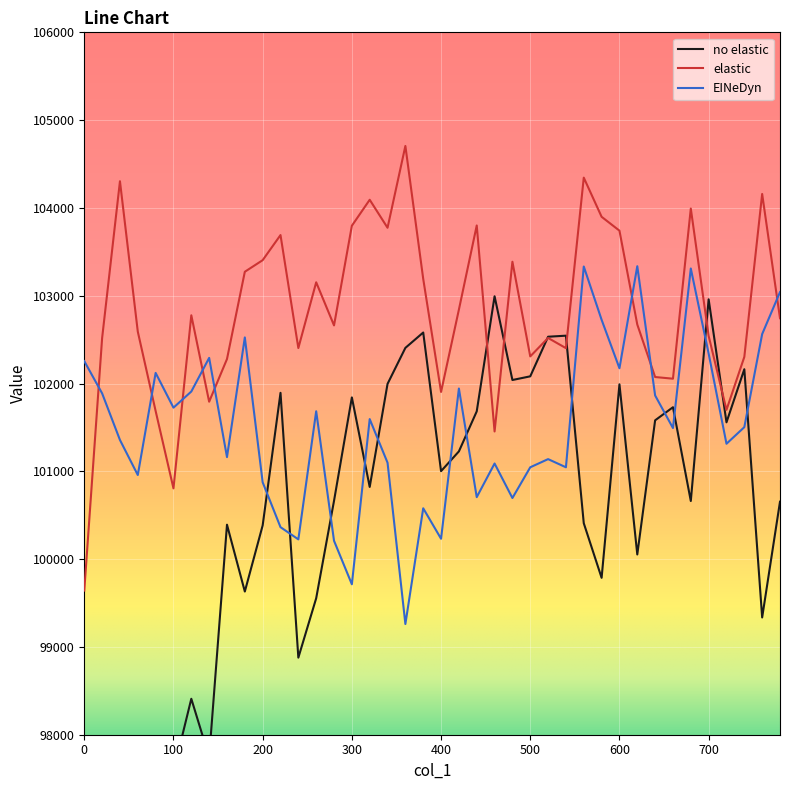

What is the minimum value for elastic?

99641.7